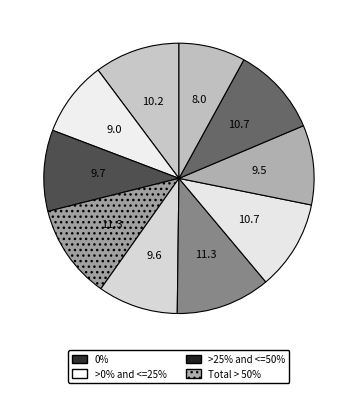

How many slices are in this pie chart?

10